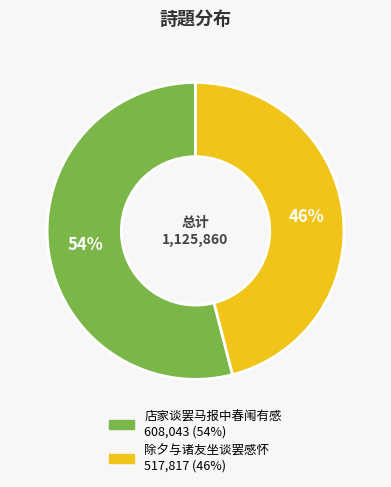

How many segments does this pie chart have?

2